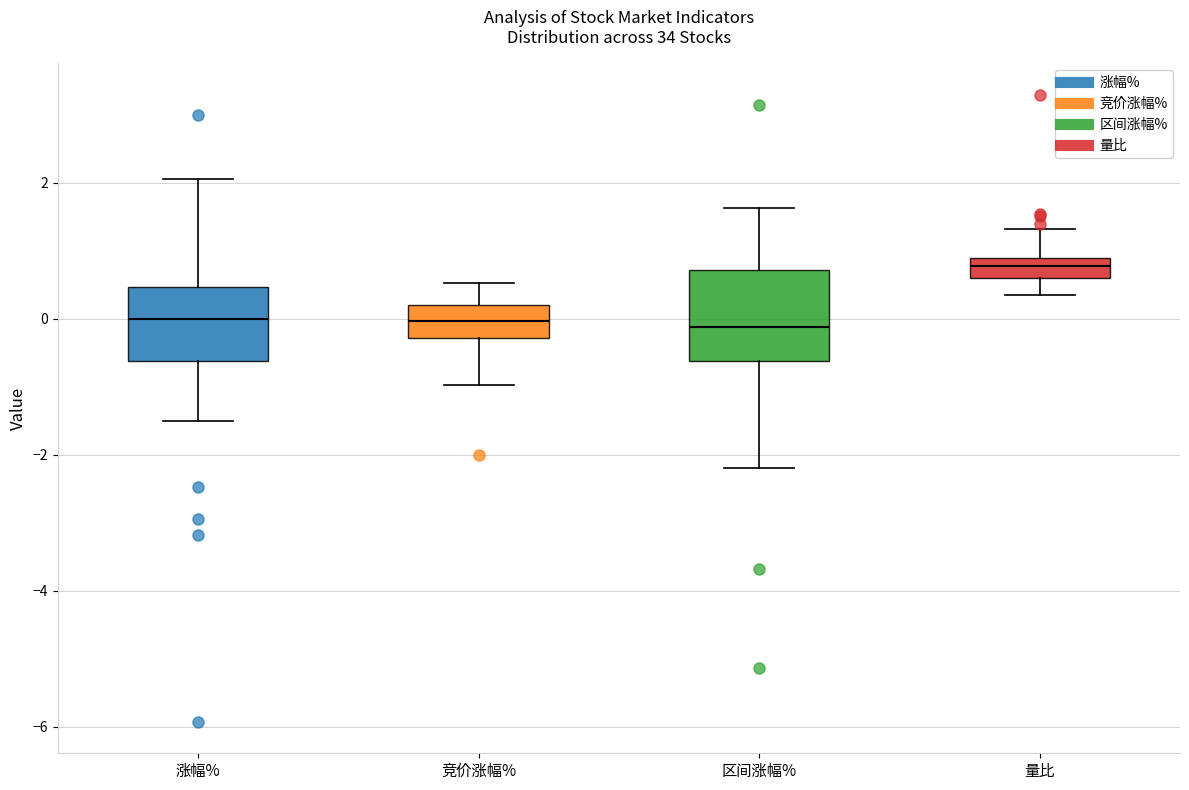

Where does the upper whisker of the box for 竞价涨幅% end on the y-axis? The values are not printed on the chart, so give them approximately, as read against the axis.

0.6